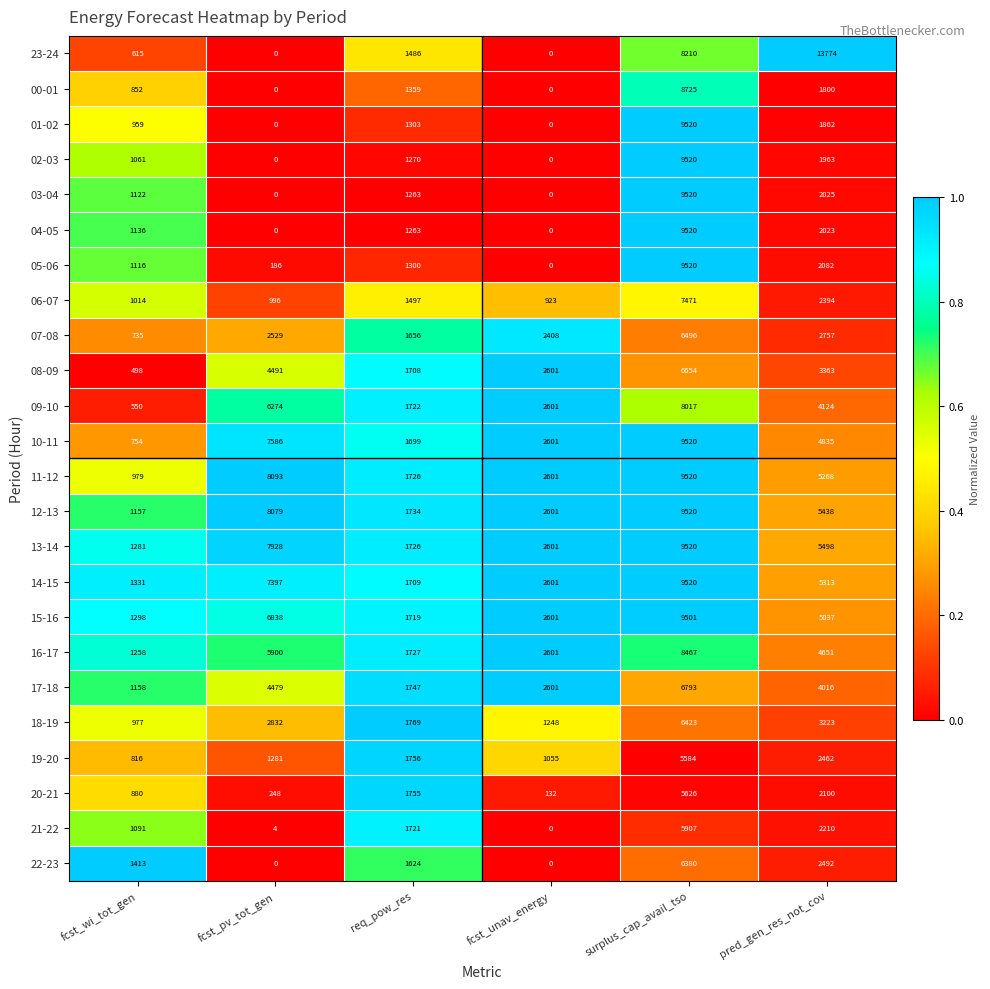

What is the difference between the maximum and second lowest values in the 18-19 series?

5175